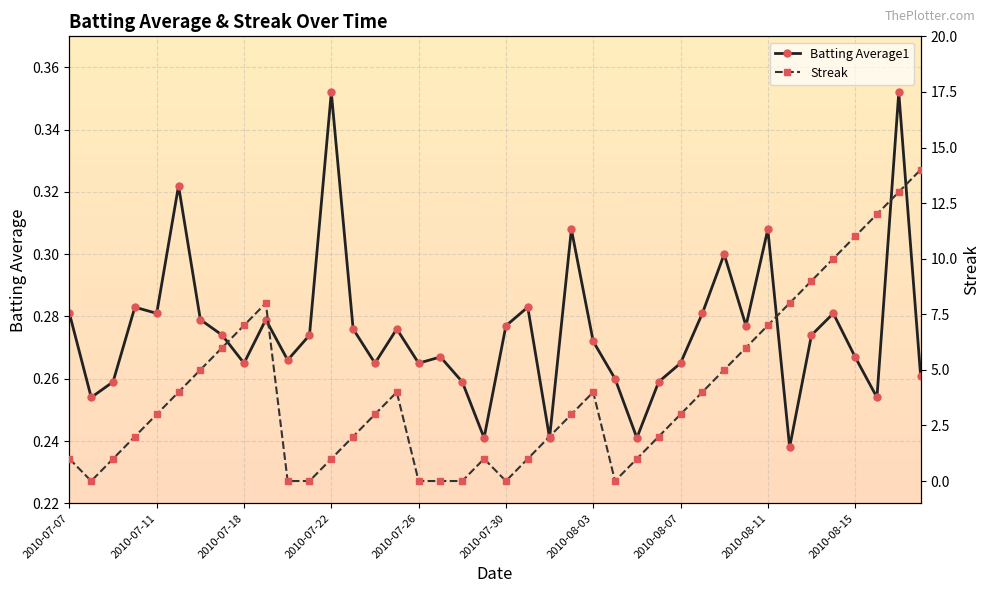

What is the label of the 39th point from the right?

2010-07-08